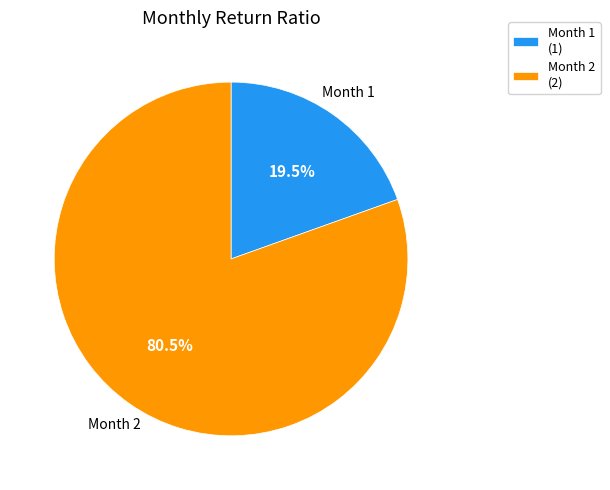

Do Month 2 (2) and Month 1 (1) together represent more than half of the pie?

Yes